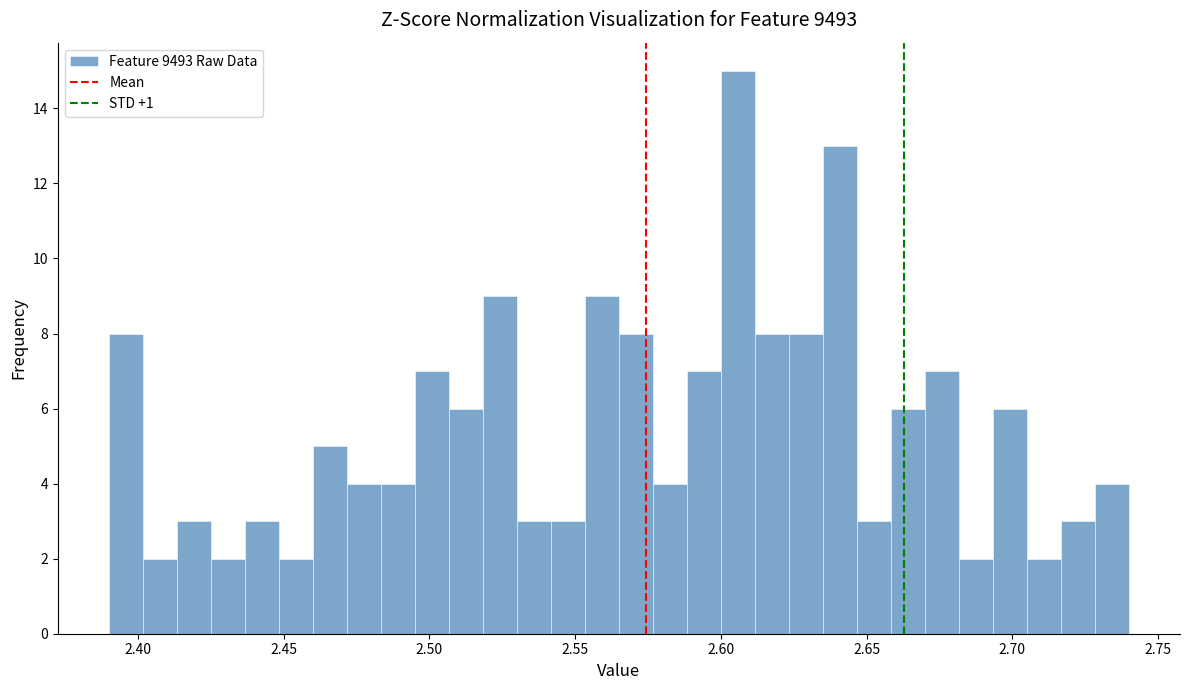

Read against the x-axis, roughly where is the centre of the tallest bar?

2.605